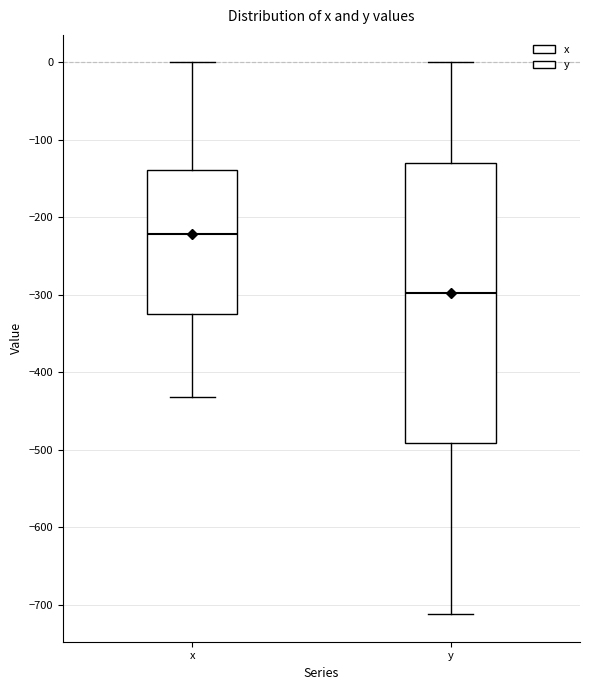

Reading left to right, transcribe this box plot: for each box, give where its median line is, the range the box spans, and where its two whiskers end, as read against the y-axis. The values are not printed on the chart, so give them approximately, as read against the axis.

x: median -220, box -320 to -140, whiskers -430 to 0
y: median -300, box -490 to -130, whiskers -710 to 0